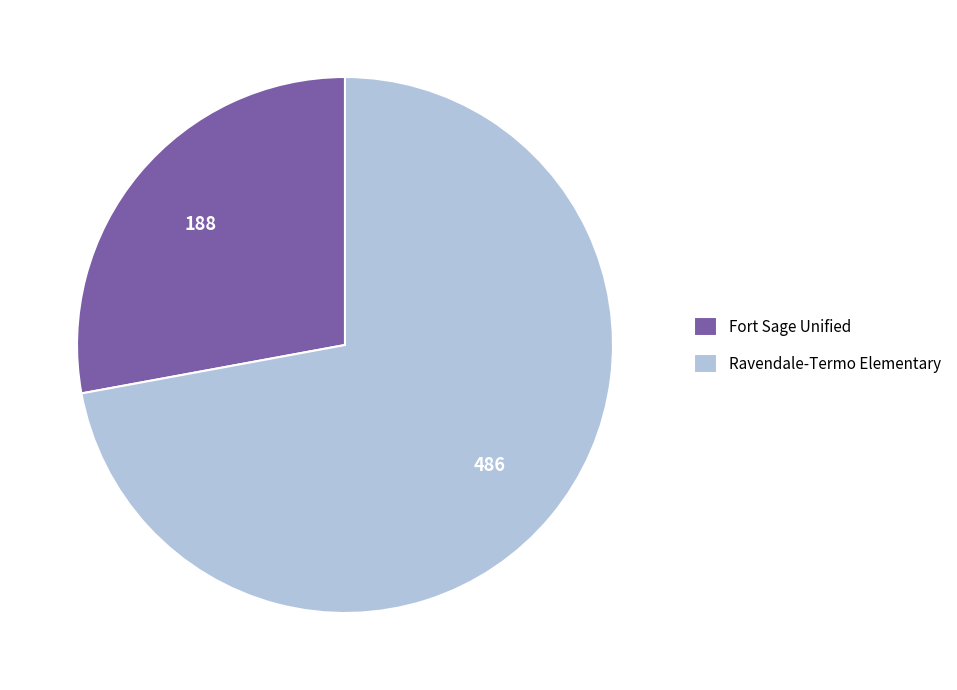

Rank the categories by value from lowest to highest.

Fort Sage Unified, Ravendale-Termo Elementary